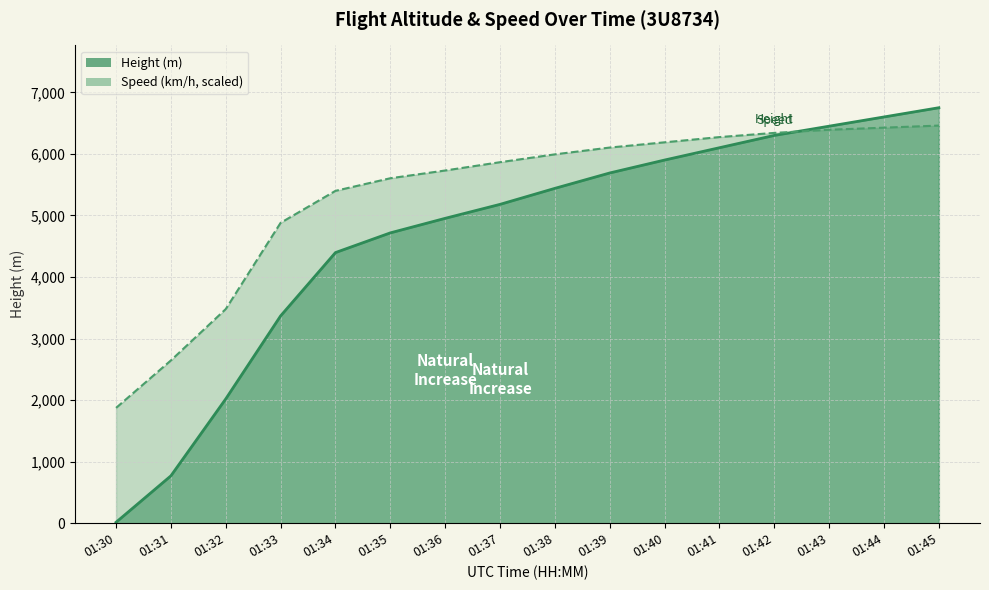

Which category has the lowest value in the Height series?

01:30